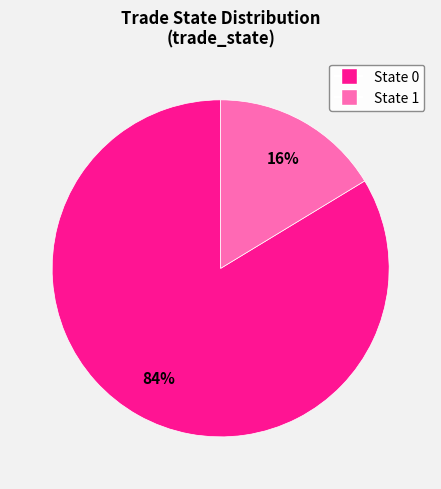

Does any single category account for the majority?

Yes